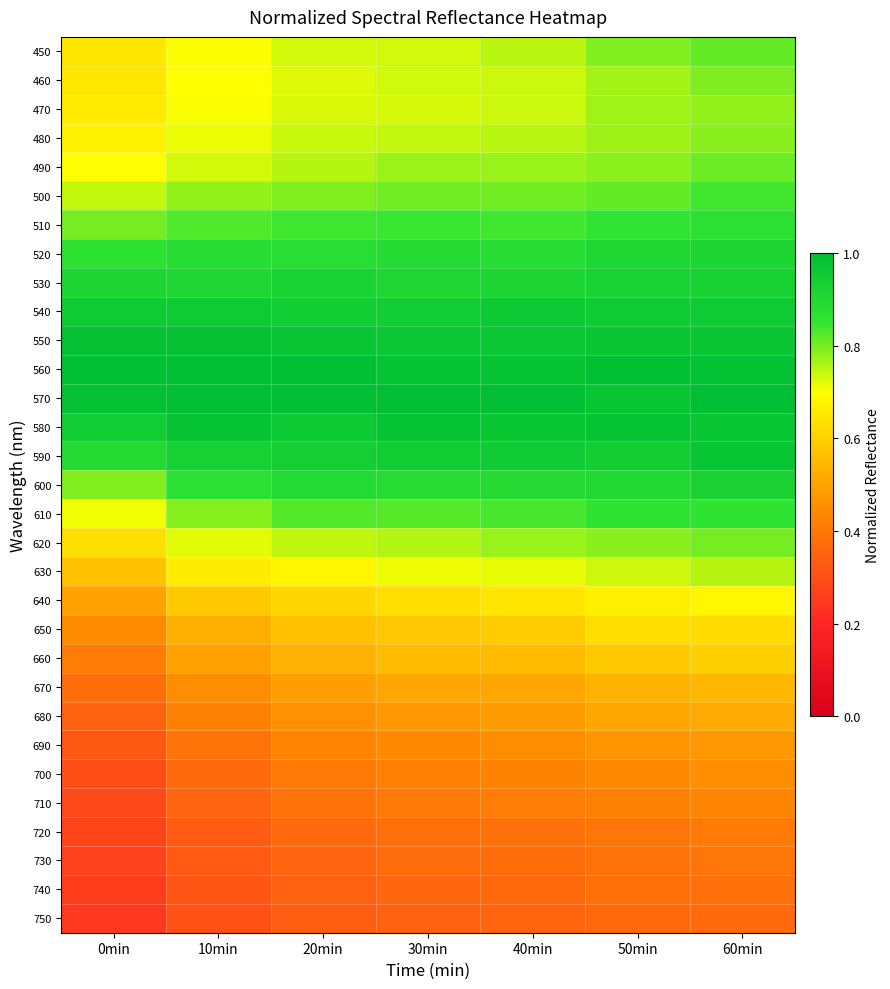

How many series are shown in this chart?

31